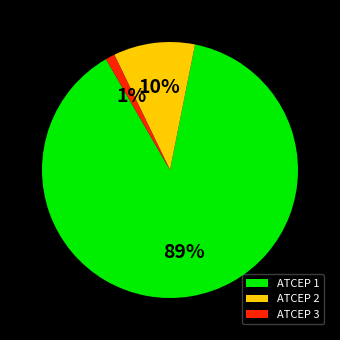

Rank the categories by value from lowest to highest.

ATCEP 3, ATCEP 2, ATCEP 1